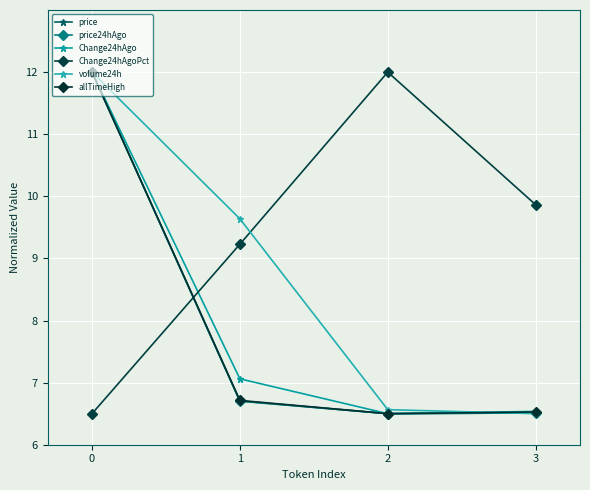

True or false: Change24hAgo and volume24h cross at least once.

True